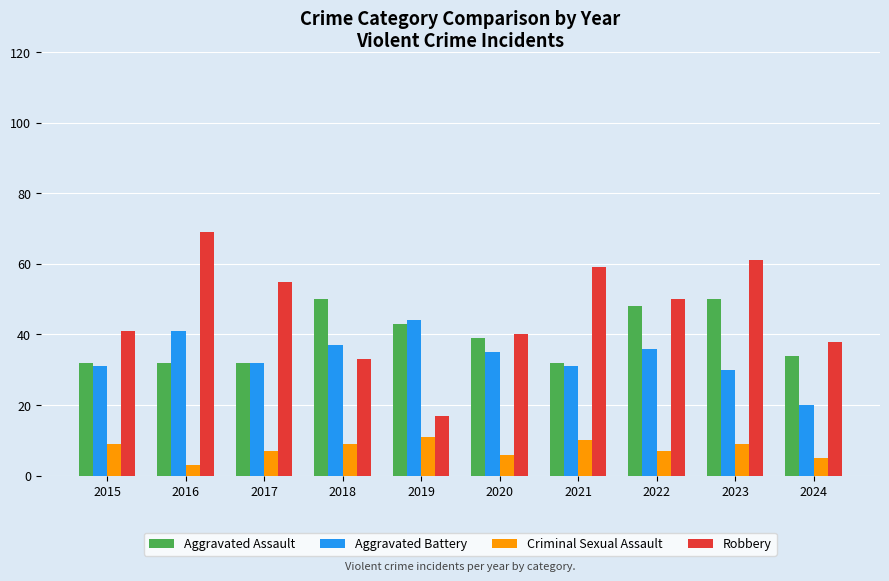

At which label does Criminal Sexual Assault reach its peak?

2019